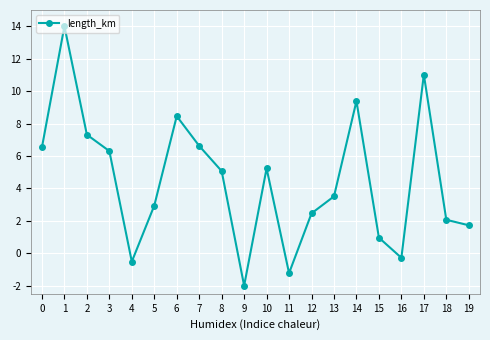

What is the sum of the values at 19 and 15?

2.7